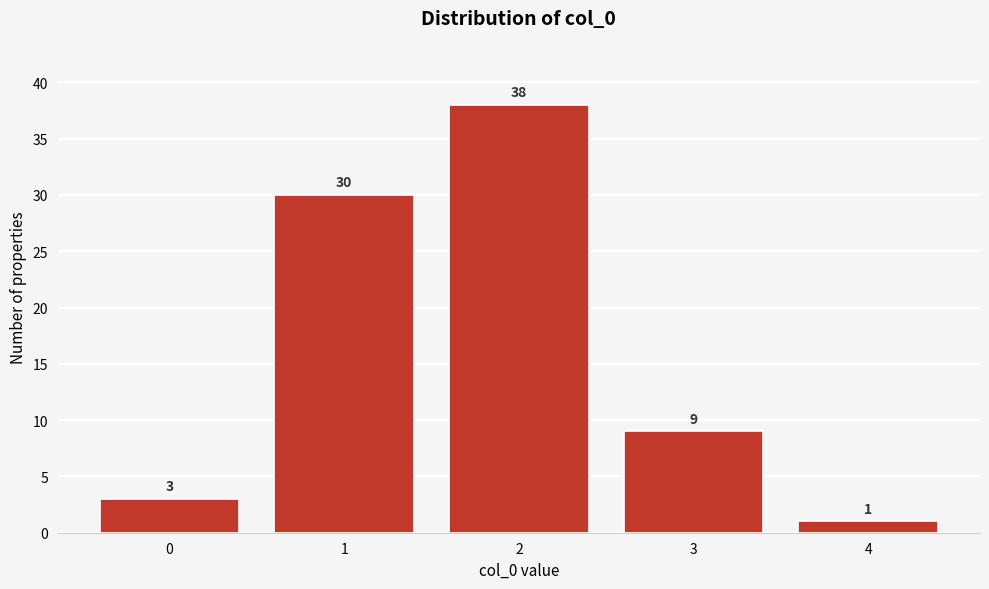

Reading left to right, list all the values displayed in this chart.

3	30	38	9	1